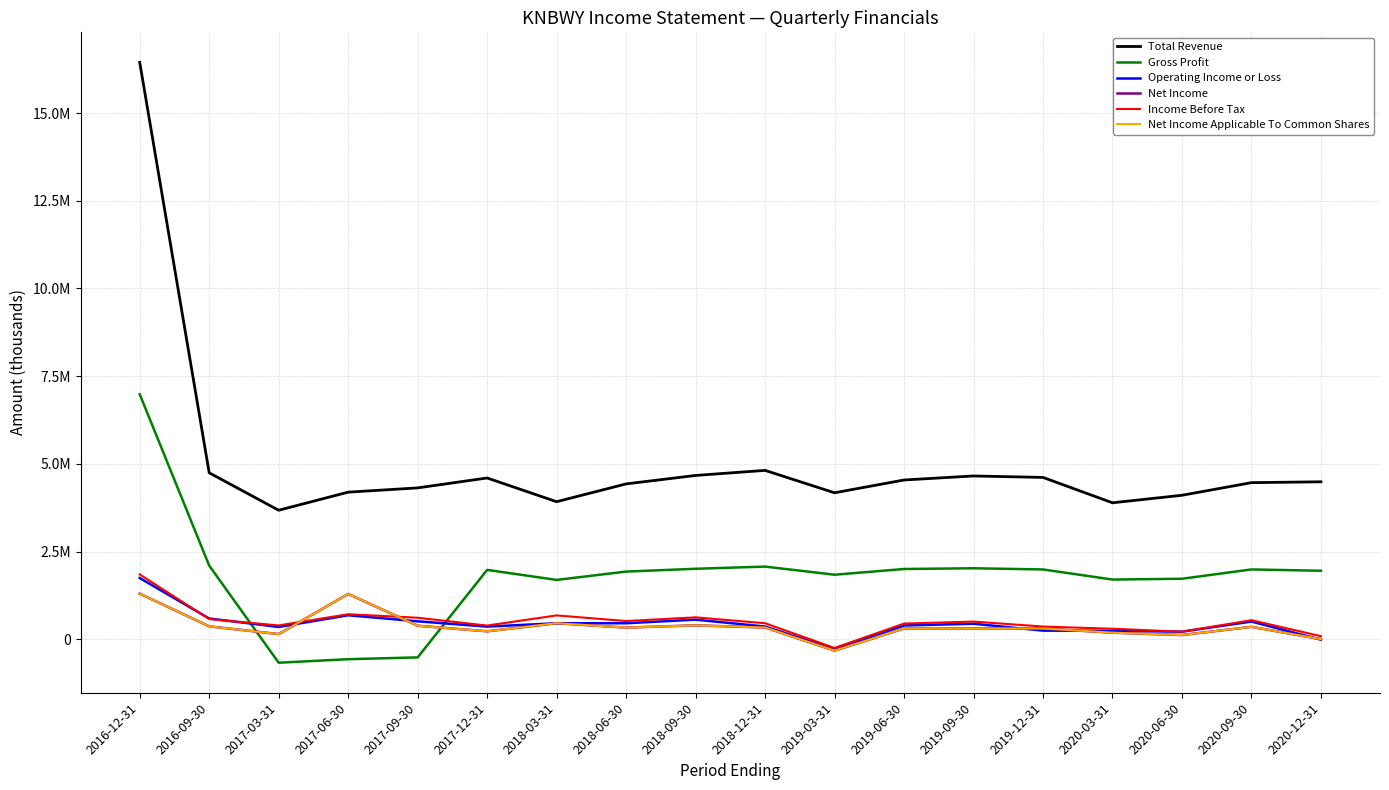

Does the chart display data point markers on the line(s)?

No